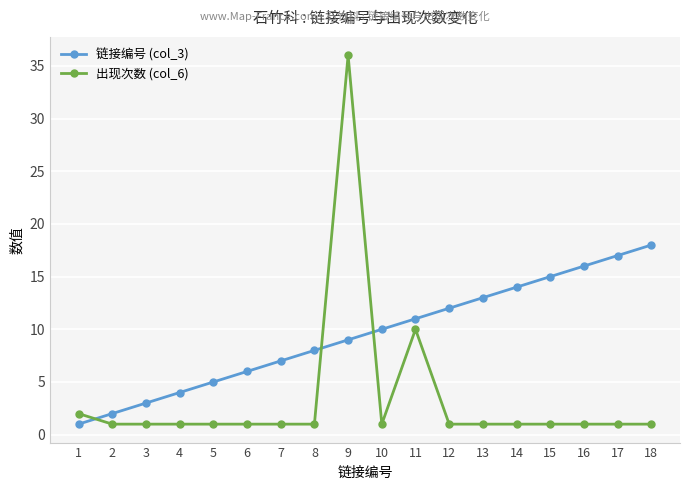

Reading right to left, transcribe all the data shown in this chart.

链接编号 (col_3): 18	17	16	15	14	13	12	11	10	9	8	7	6	5	4	3	2	1
出现次数 (col_6): 1	1	1	1	1	1	1	10	1	36	1	1	1	1	1	1	1	2